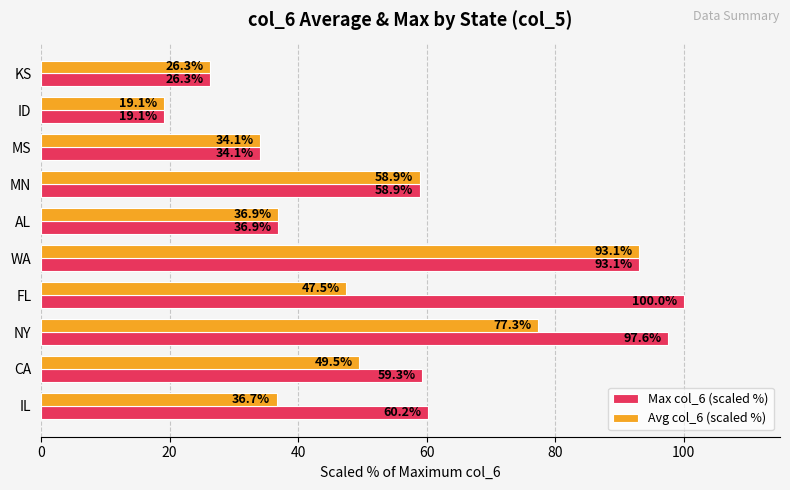

At which label is Avg col_6 (scaled %) closest to 56?

MN